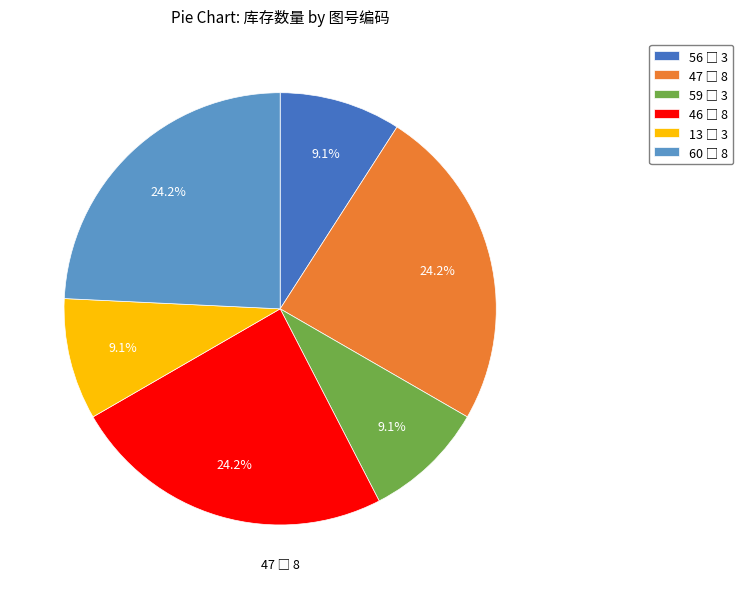

Is there any slice that represents more than half of the pie?

No